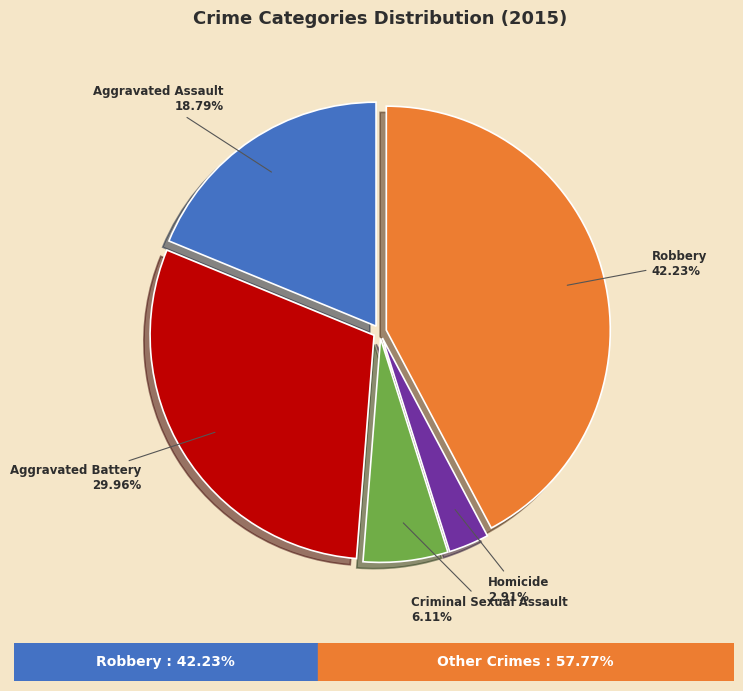

Does any single category account for the majority?

No